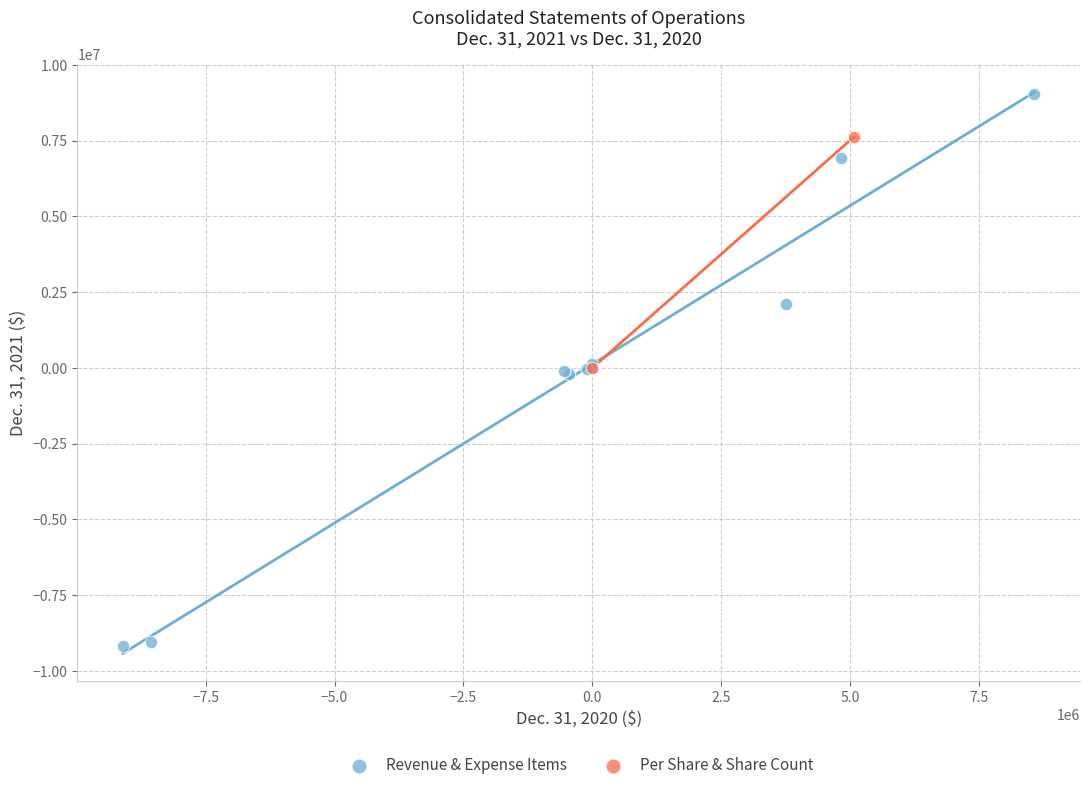

What are all the series names shown in the legend?

Revenue & Expense Items, Per Share & Share Count